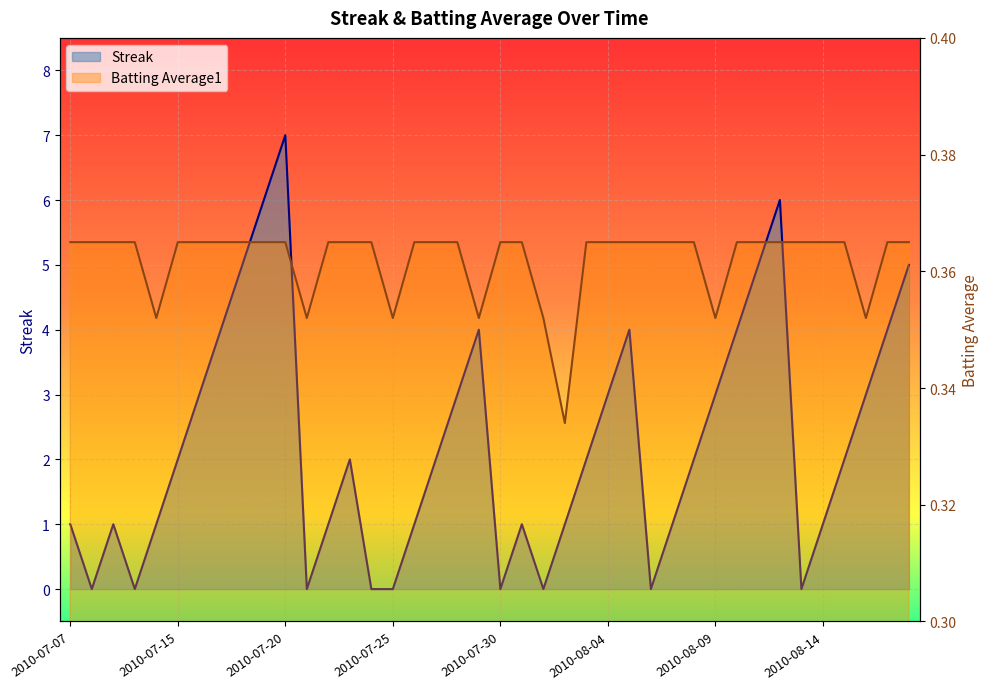

Reading left to right, what are all the values shown in this chart?

Streak: 2010-07-07=1.0	2010-07-08=0.0	2010-07-09=1.0	2010-07-10=0.0	2010-07-11=1.0	2010-07-15=2.0	2010-07-16=3.0	2010-07-17=4.0	2010-07-18=5.0	2010-07-19=6.0	2010-07-20=7.0	2010-07-21=0.0	2010-07-22=1.0	2010-07-23=2.0	2010-07-24=0.0	2010-07-25=0.0	2010-07-26=1.0	2010-07-27=2.0	2010-07-28=3.0	2010-07-29=4.0	2010-07-30=0.0	2010-07-31=1.0	2010-08-01=0.0	2010-08-02=1.0	2010-08-03=2.0	2010-08-04=3.0	2010-08-05=4.0	2010-08-06=0.0	2010-08-07=1.0	2010-08-08=2.0	2010-08-09=3.0	2010-08-10=4.0	2010-08-11=5.0	2010-08-12=6.0	2010-08-13=0.0	2010-08-14=1.0	2010-08-15=2.0	2010-08-16=3.0	2010-08-17=4.0	2010-08-18=5.0
Batting Average1: 2010-07-07=0.4	2010-07-08=0.4	2010-07-09=0.4	2010-07-10=0.4	2010-07-11=0.4	2010-07-15=0.4	2010-07-16=0.4	2010-07-17=0.4	2010-07-18=0.4	2010-07-19=0.4	2010-07-20=0.4	2010-07-21=0.4	2010-07-22=0.4	2010-07-23=0.4	2010-07-24=0.4	2010-07-25=0.4	2010-07-26=0.4	2010-07-27=0.4	2010-07-28=0.4	2010-07-29=0.4	2010-07-30=0.4	2010-07-31=0.4	2010-08-01=0.4	2010-08-02=0.3	2010-08-03=0.4	2010-08-04=0.4	2010-08-05=0.4	2010-08-06=0.4	2010-08-07=0.4	2010-08-08=0.4	2010-08-09=0.4	2010-08-10=0.4	2010-08-11=0.4	2010-08-12=0.4	2010-08-13=0.4	2010-08-14=0.4	2010-08-15=0.4	2010-08-16=0.4	2010-08-17=0.4	2010-08-18=0.4